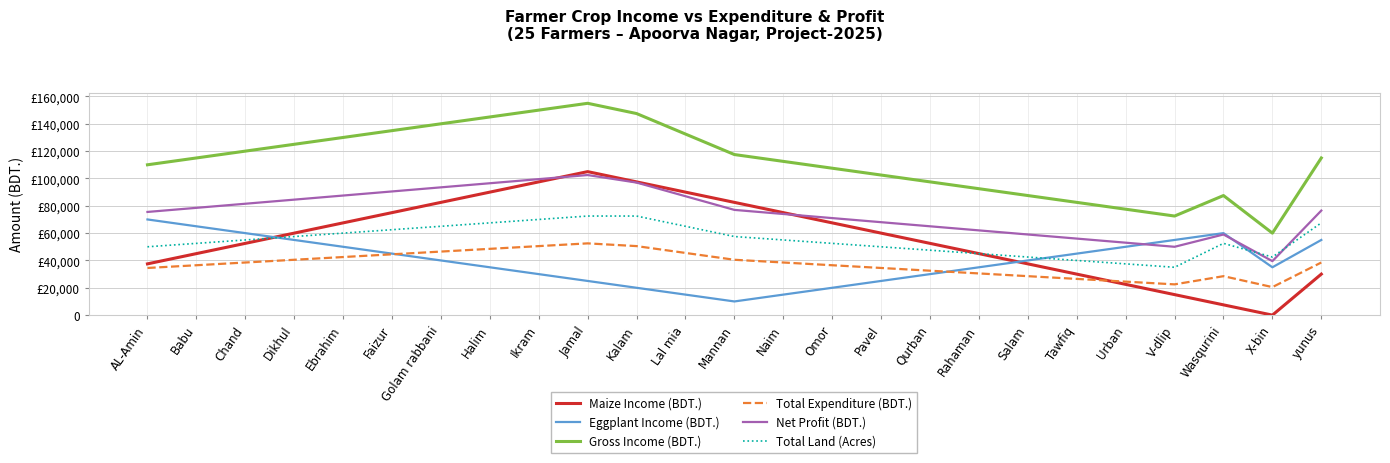

Is the value of Total Land (Acres) at Lal mia greater than the value of Gross Income (BDT.) at Mannan?

No